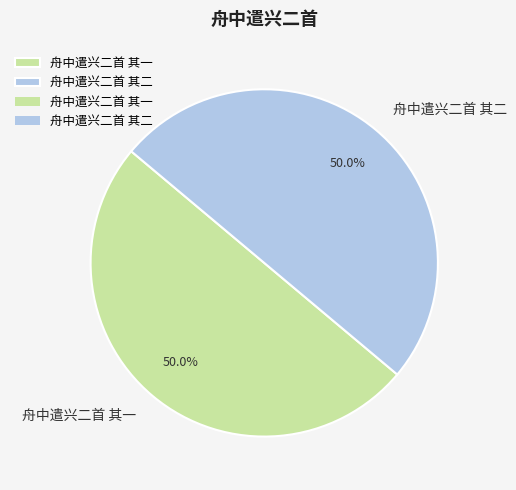

Approximately how many times larger is the value at 舟中遣兴二首 其二 compared to 舟中遣兴二首 其一?

1.0